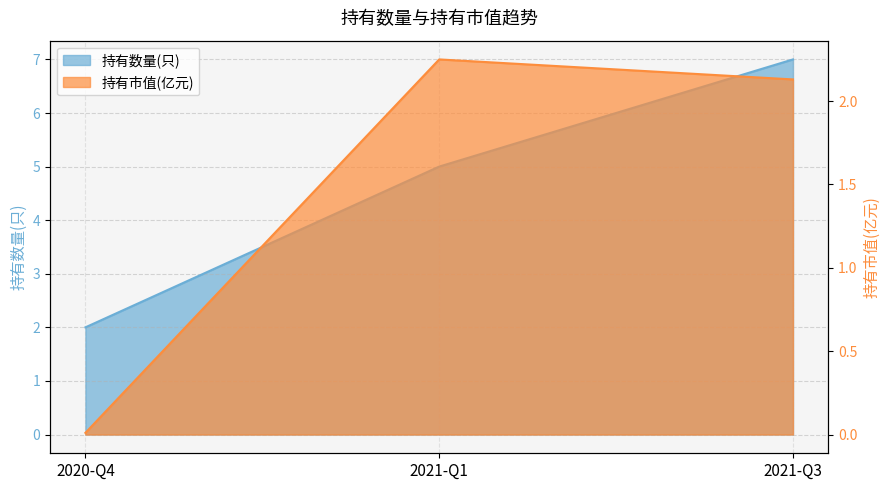

How many categories are shown in the chart?

3